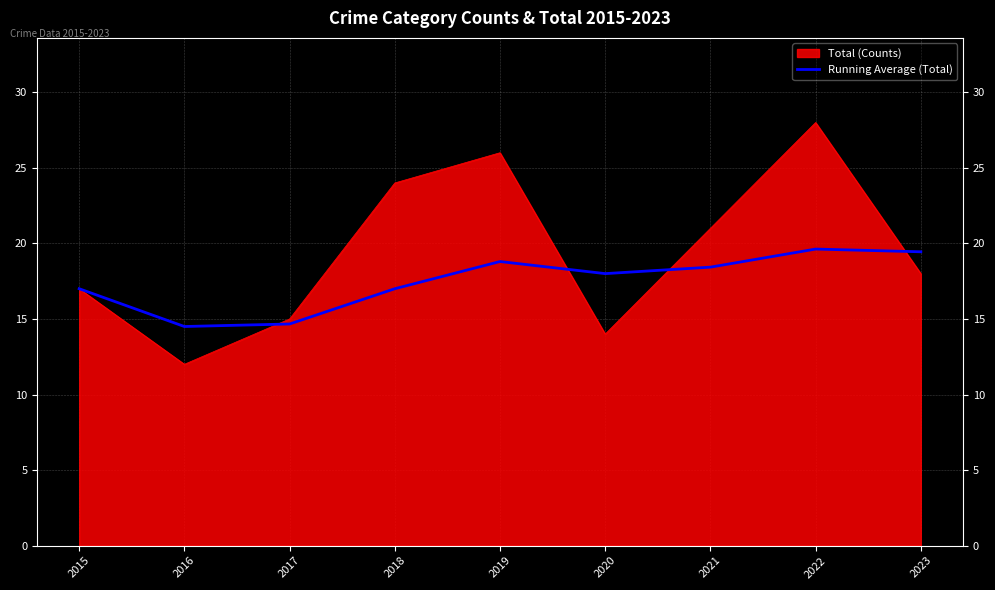

What value does the Total (Counts) series have at 2018?

24.0